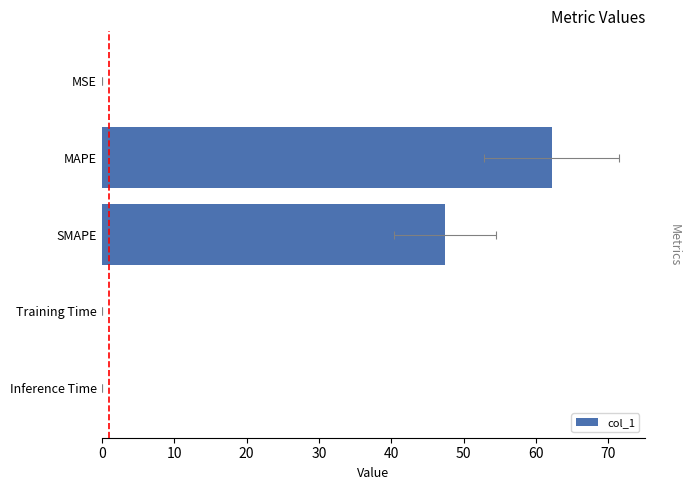

What is the difference between the maximum and minimum values?

62.2